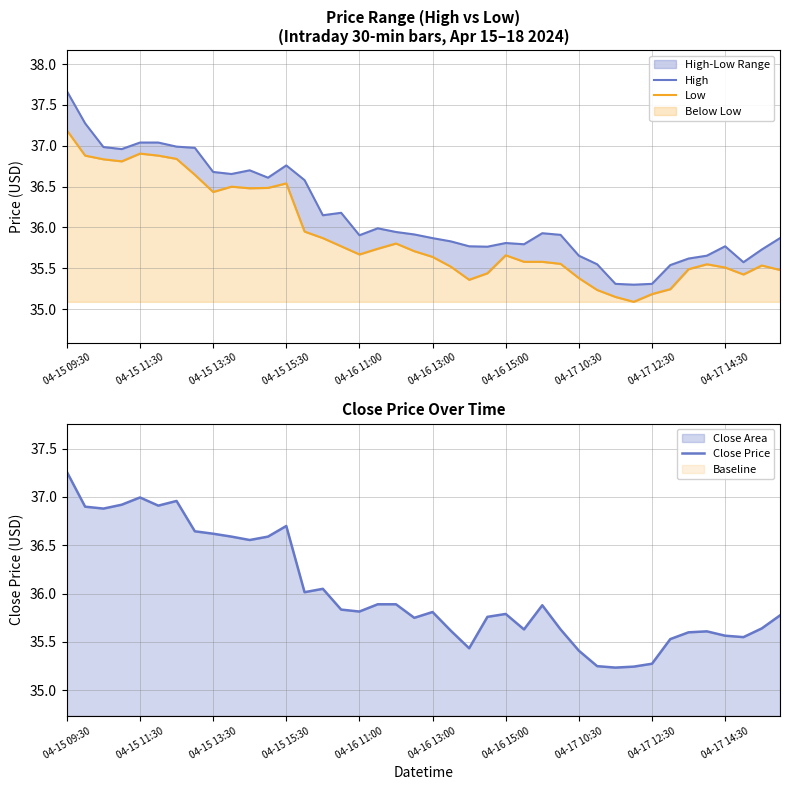

What are all the series names shown in the legend?

High, Low, Close Price